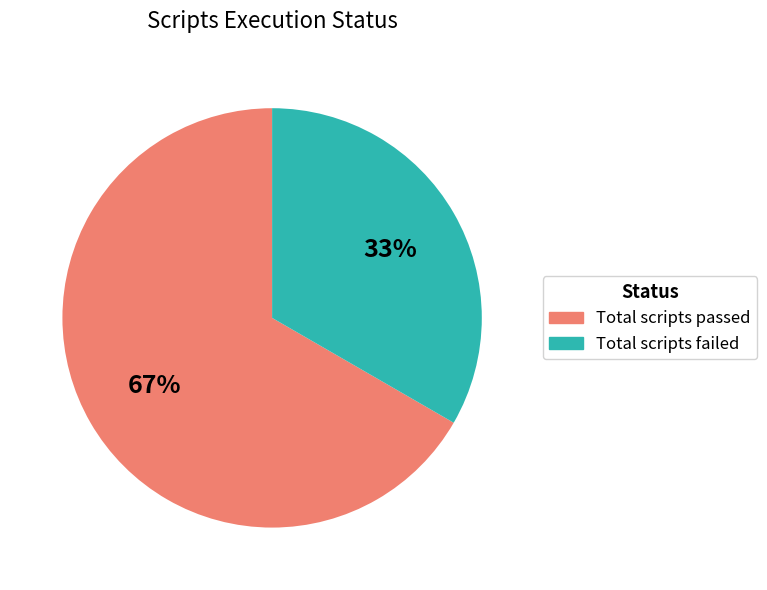

Count the number of slices in the pie.

2